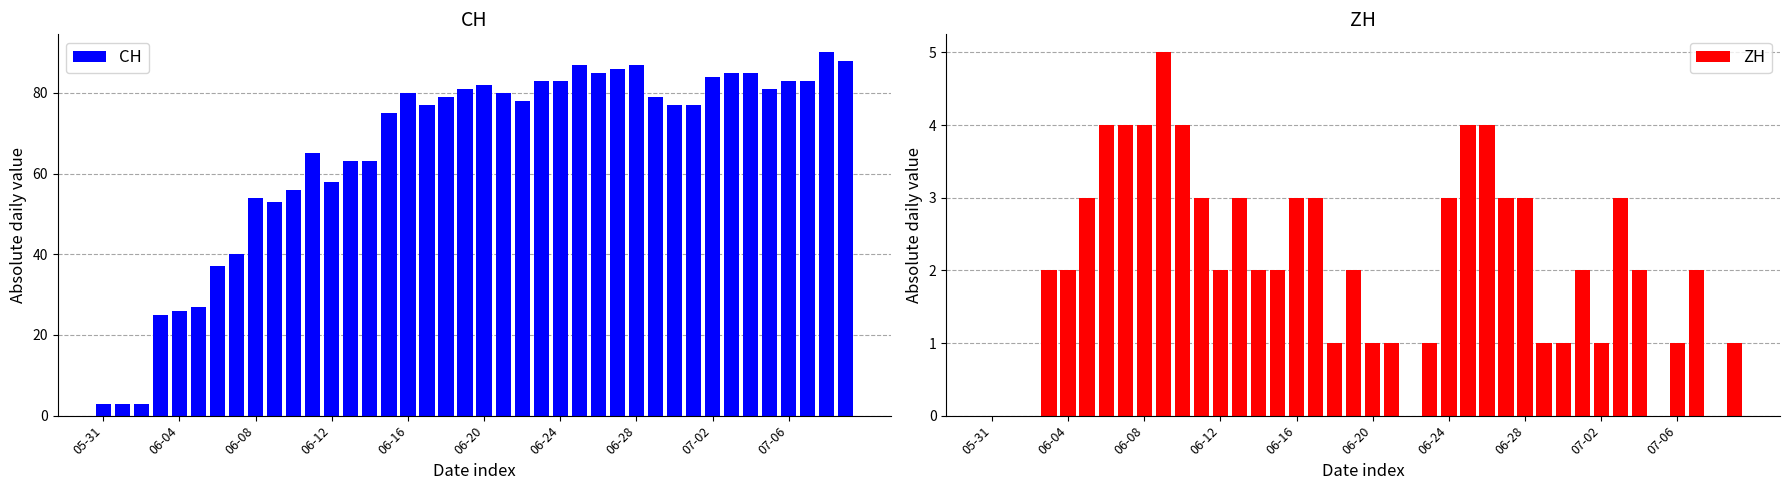

Which category has the lowest value across all series?

05-31